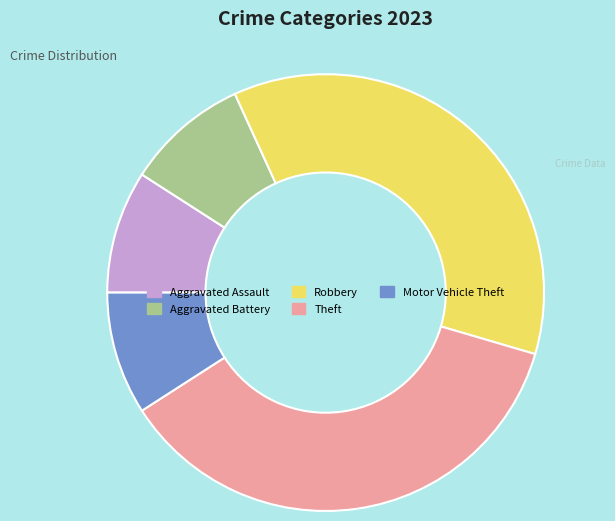

True or false: Motor Vehicle Theft accounts for 1% of the total.

False